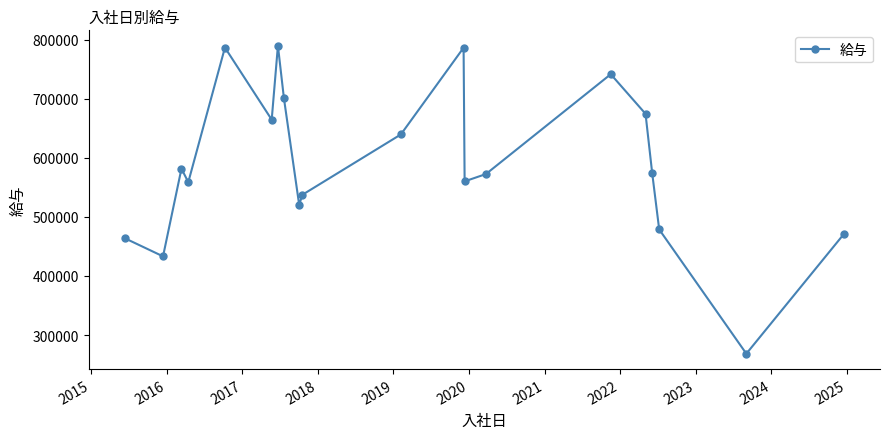

What is the value of the 19th point from the left?

268491